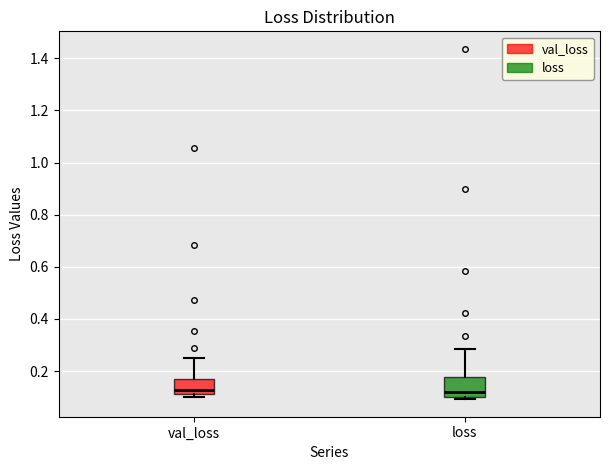

Reading left to right, transcribe this box plot: for each box, give where its median line is, the range the box spans, and where its two whiskers end, as read against the y-axis. The values are not printed on the chart, so give them approximately, as read against the axis.

val_loss: median 0.12 (just above the box's lower edge), box 0.12 to 0.18, whiskers 0.10 to 0.24
loss: median 0.12, box 0.10 to 0.18, whiskers 0.10 (just below the box's lower edge) to 0.28